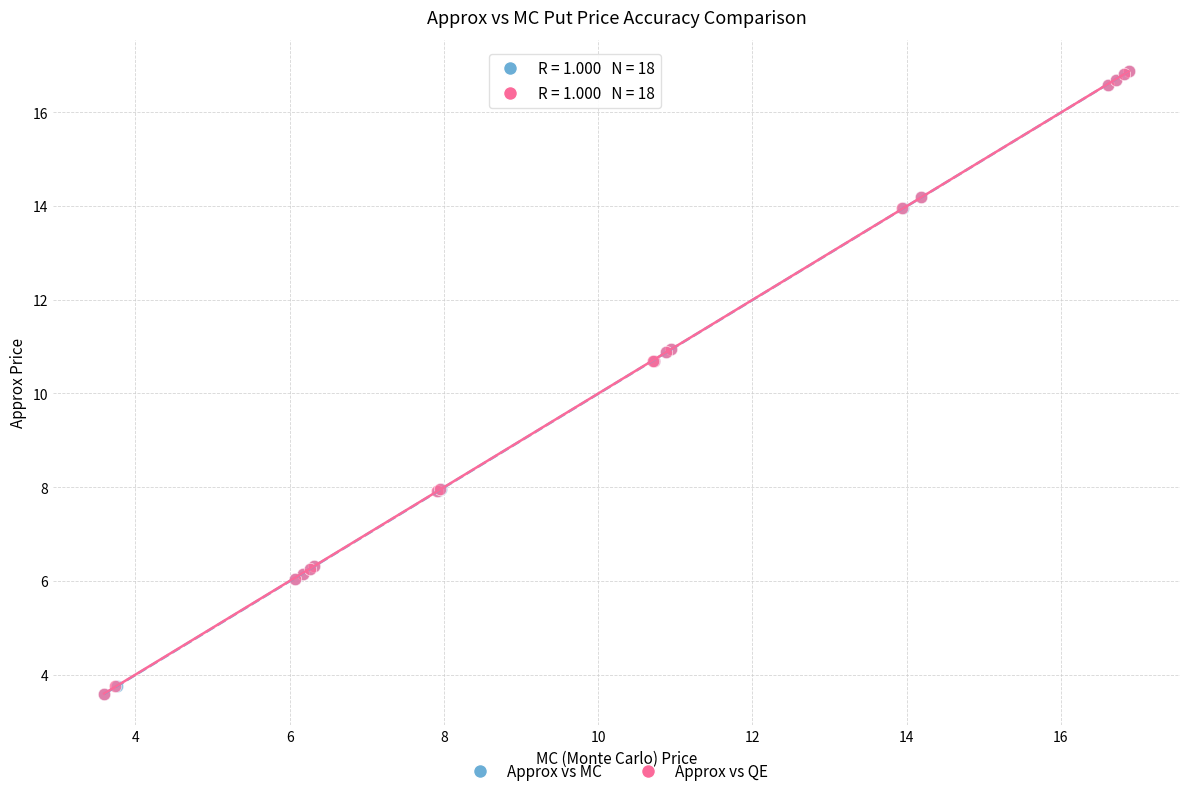

What are all the series names shown in the legend?

Approx vs MC, Approx vs QE